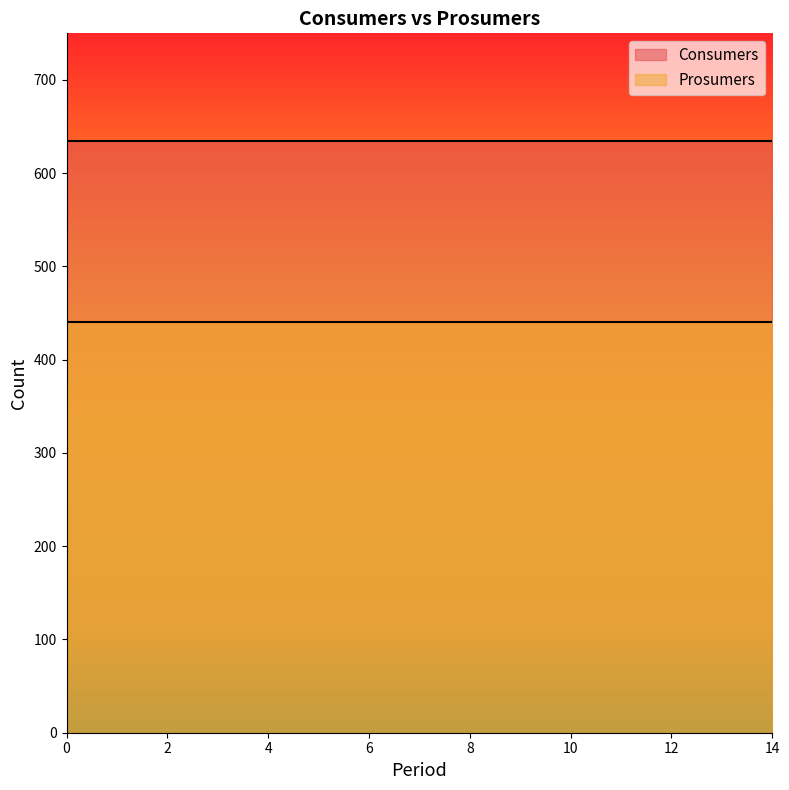

Reading left to right, transcribe all the data shown in this chart.

Consumers: 635	635	635	635	635	635	635	635	635	635	635	635	635	635	635
Prosumers: 440	440	440	440	440	440	440	440	440	440	440	440	440	440	440